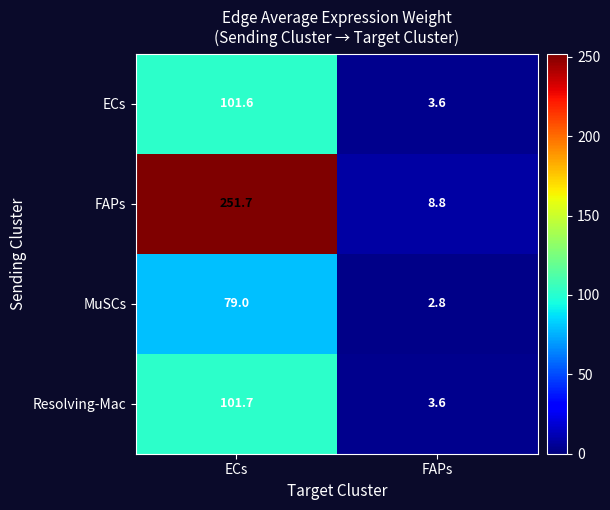

The value of Resolving-Mac at ECs is 101.7. True or false?

True